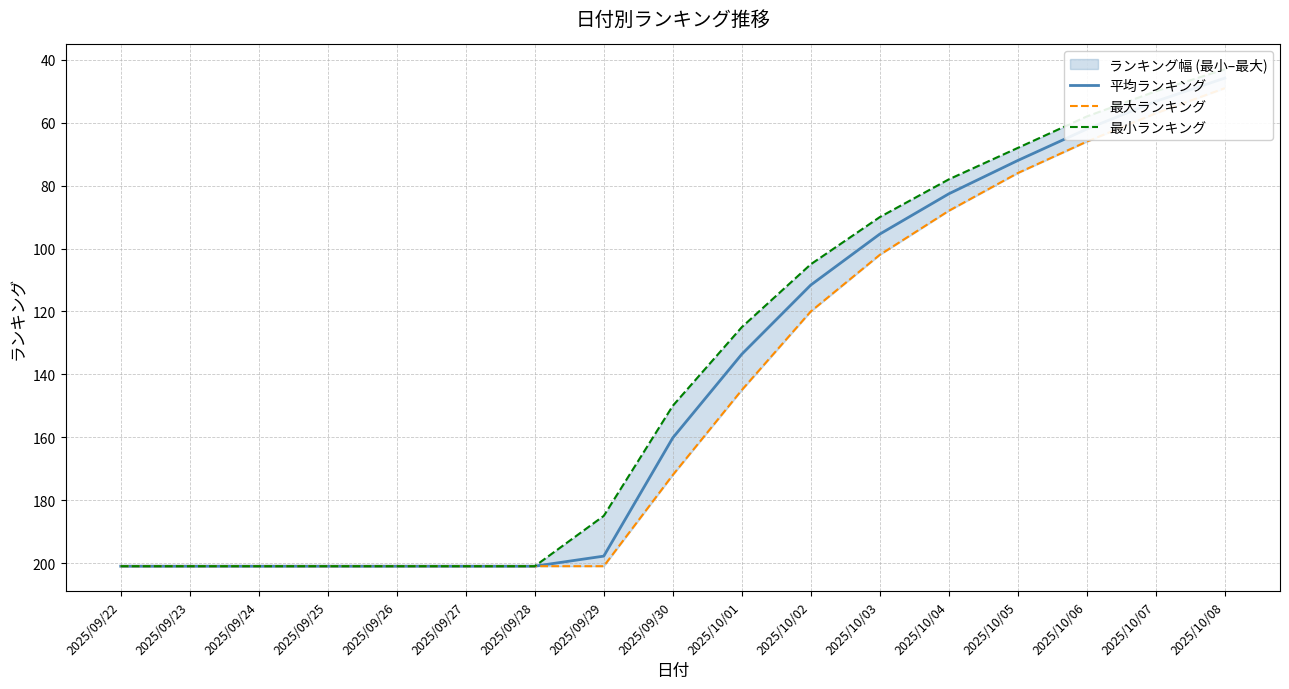

What is the sum of all 最大ランキング values?

2483.0